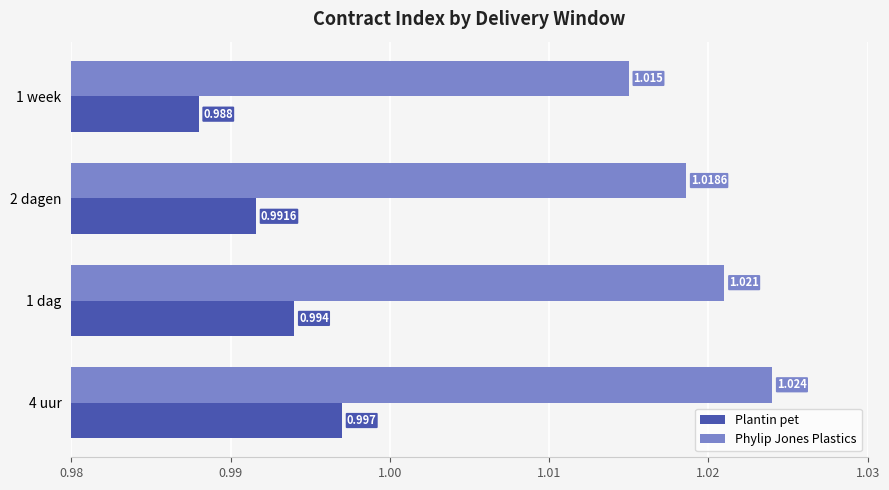

Is the value of Plantin pet at 2 dagen greater than the value of Phylip Jones Plastics at 1 week?

No